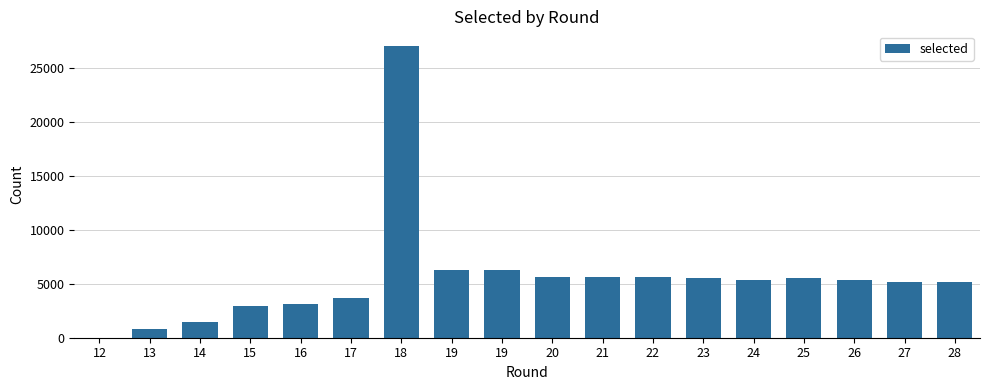

How many positive values are there?

17